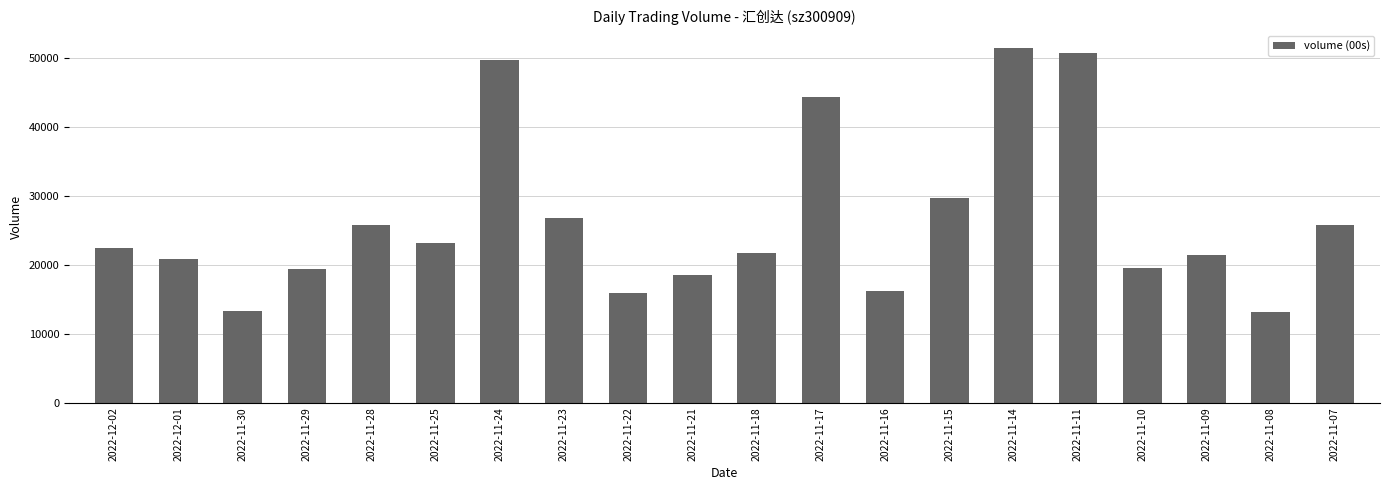

What is the greatest value displayed?

51351